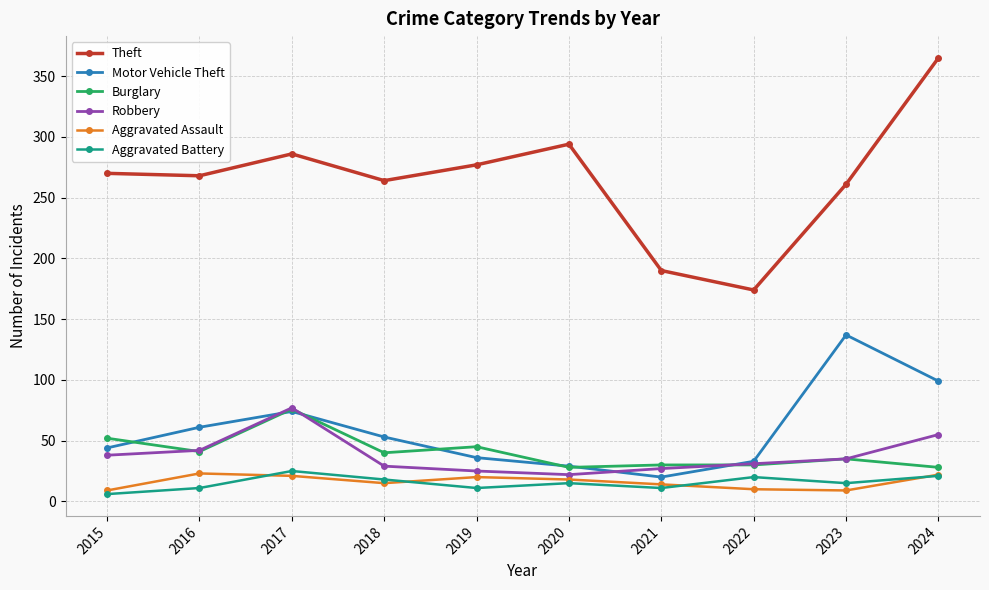

Where is Burglary nearest to the value 52?

2015